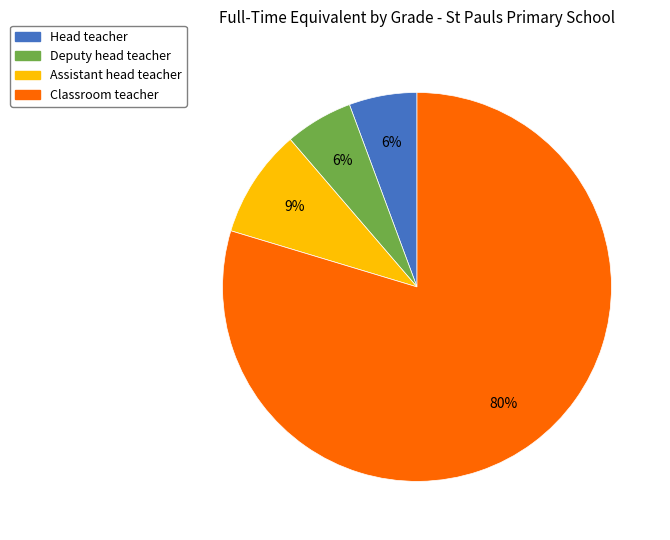

Which slice is the largest?

Classroom teacher